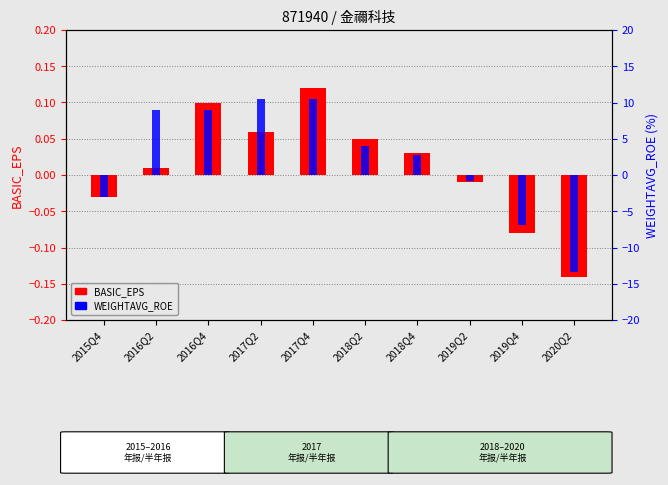

The value of WEIGHTAVG_ROE at 2019Q2 is -0.4. True or false?

False